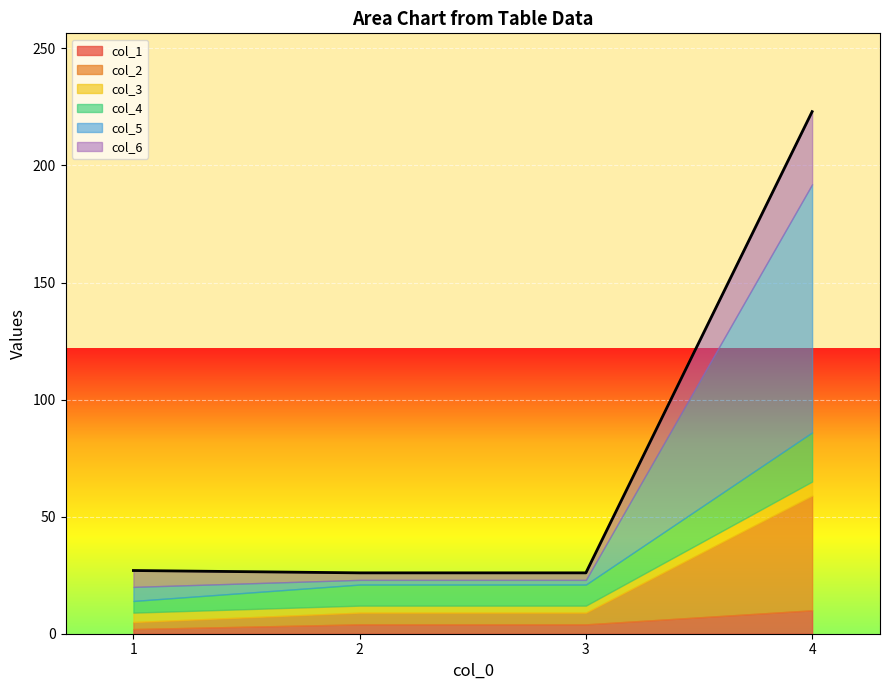

List the series in order of their peak value, highest first.

col_5, col_2, col_6, col_4, col_1, col_3